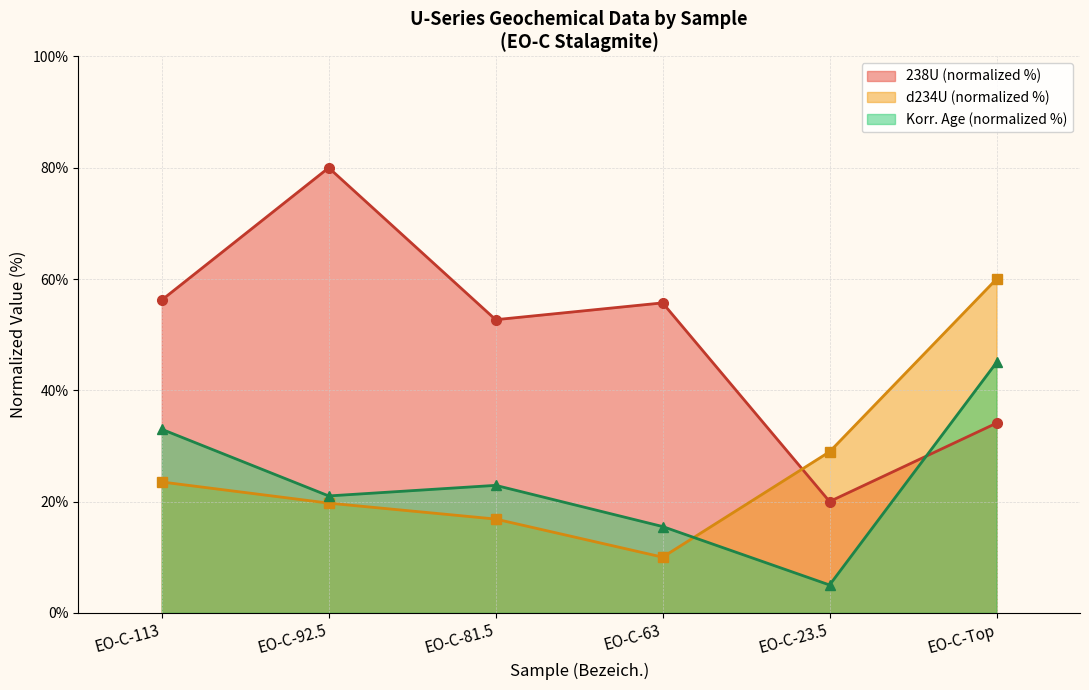

Where is the data nearest to the value 50?

EO-C-81.5